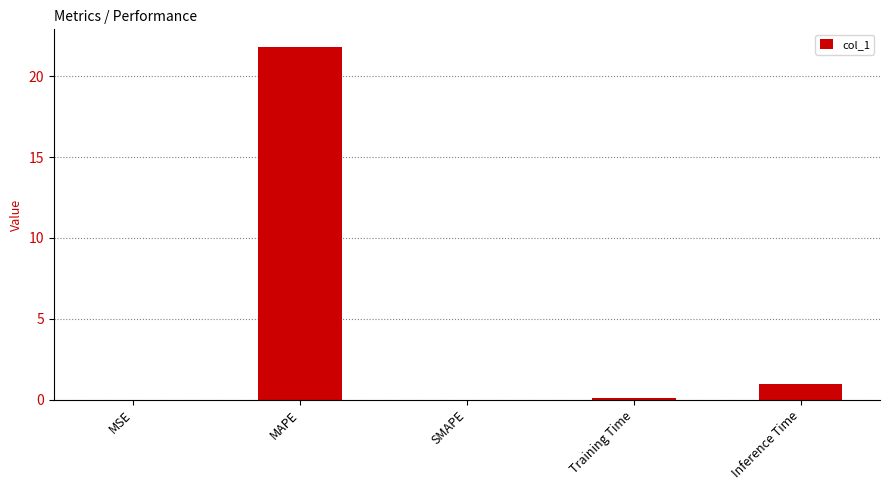

The value at Inference Time is 0.9. True or false?

True